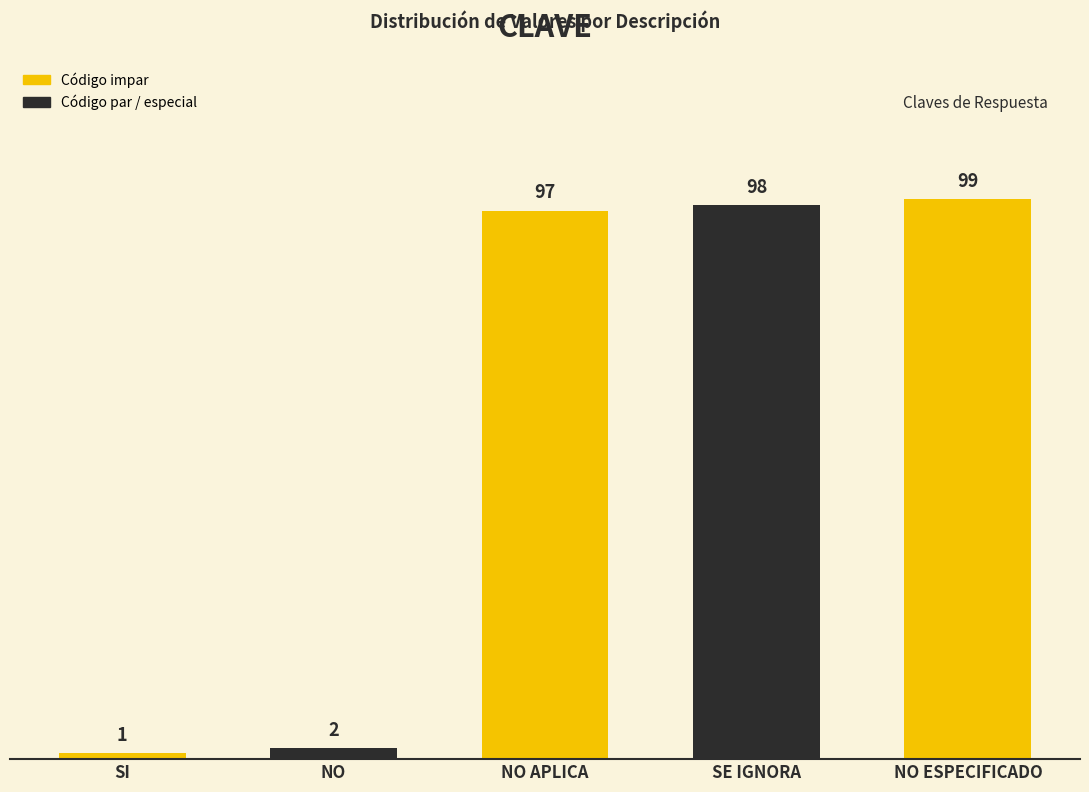

What is the ratio of the value at SE IGNORA to the value at NO ESPECIFICADO?

1.0